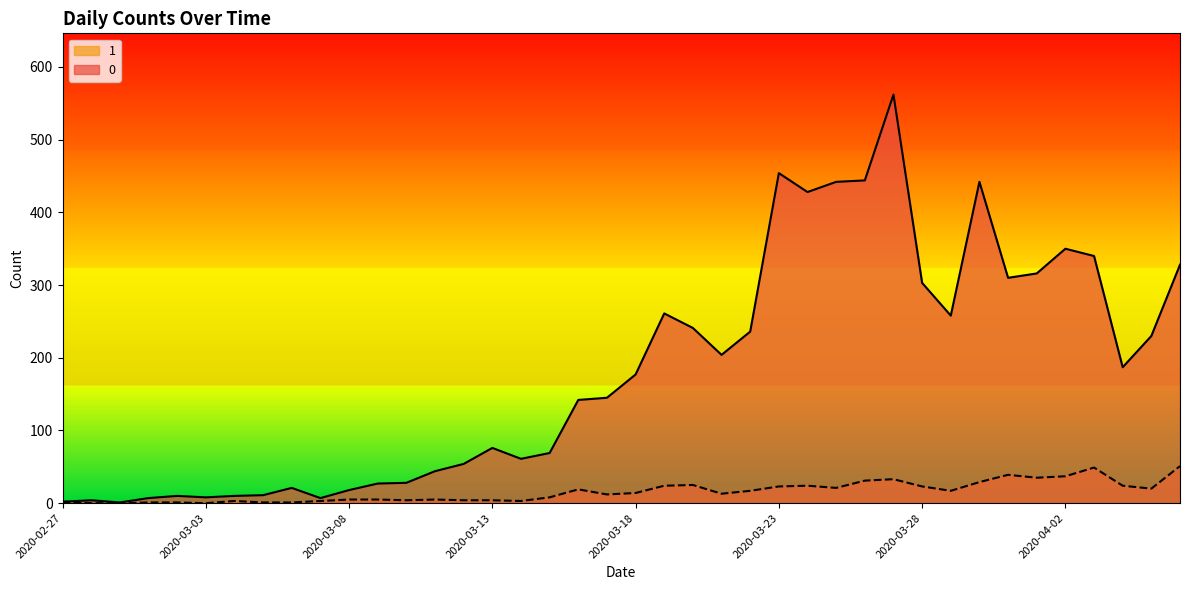

Between 2020-03-06 and 2020-03-26, which is larger?

2020-03-26